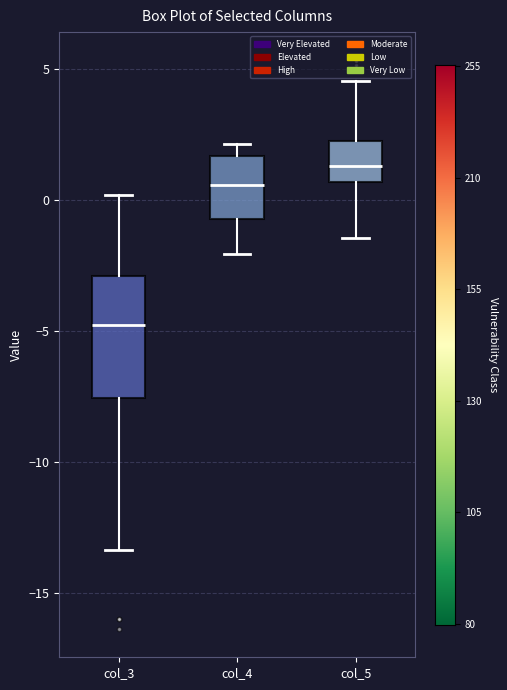

Where does the upper whisker of the box for col_5 end on the y-axis? The values are not printed on the chart, so give them approximately, as read against the axis.

4.5